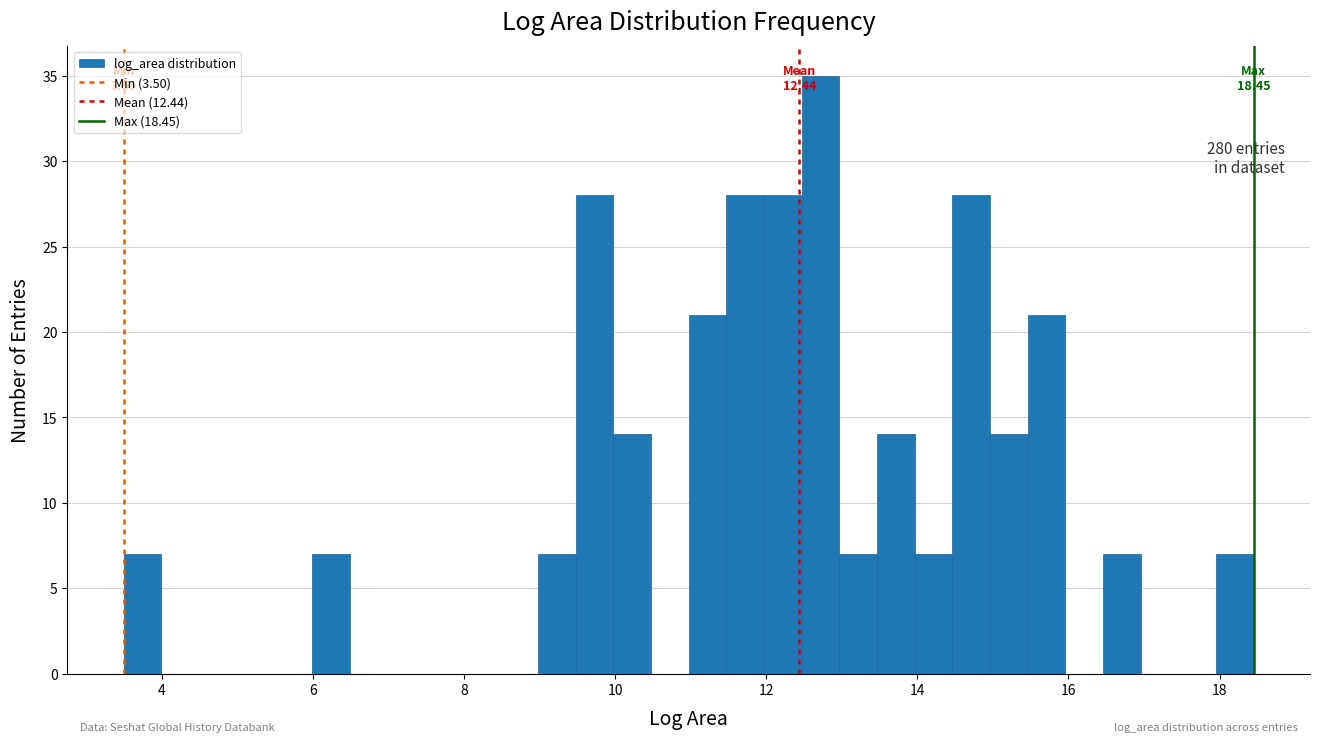

Around what value on the x-axis is the tallest bar? Give the approximate position of its centre, as read against the axis.

12.8